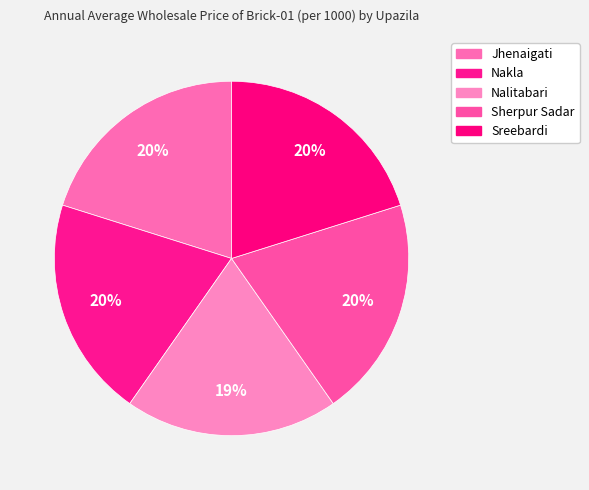

Count the number of slices in the pie.

5